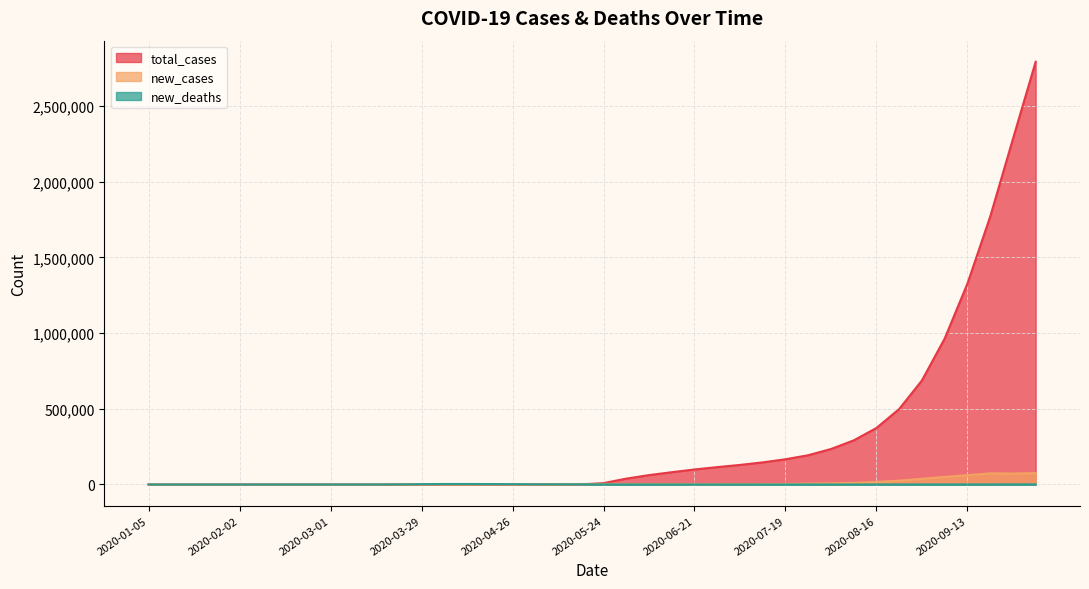

At how many categories does at least one series exceed 2777212?

1